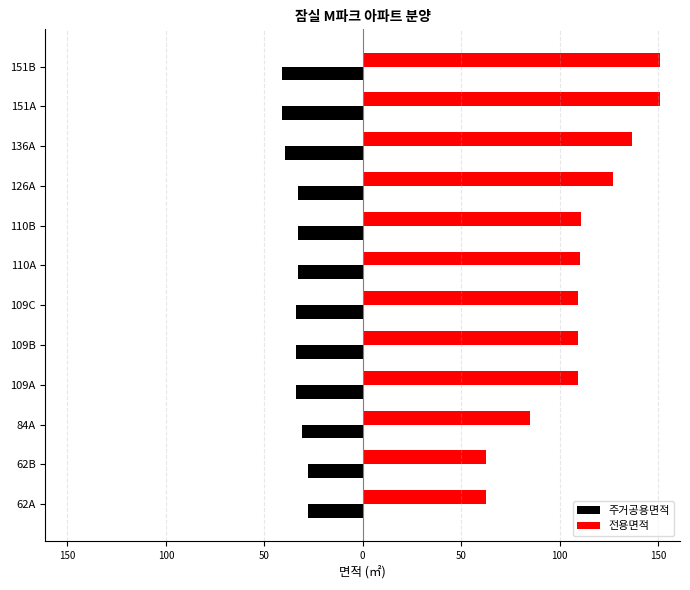

What are all the series names shown in the legend?

주거공용면적, 전용면적